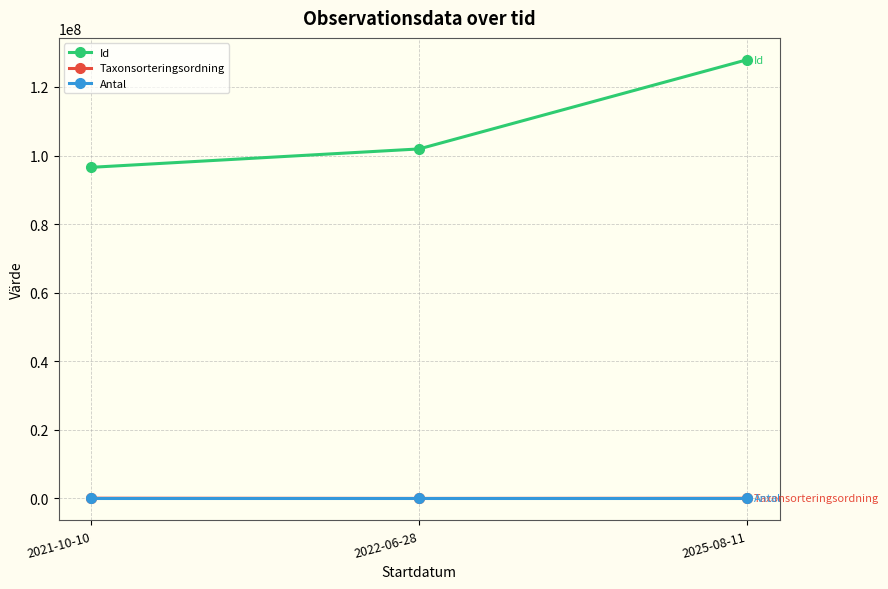

At which label is Id closest to 112248006?

2022-06-28